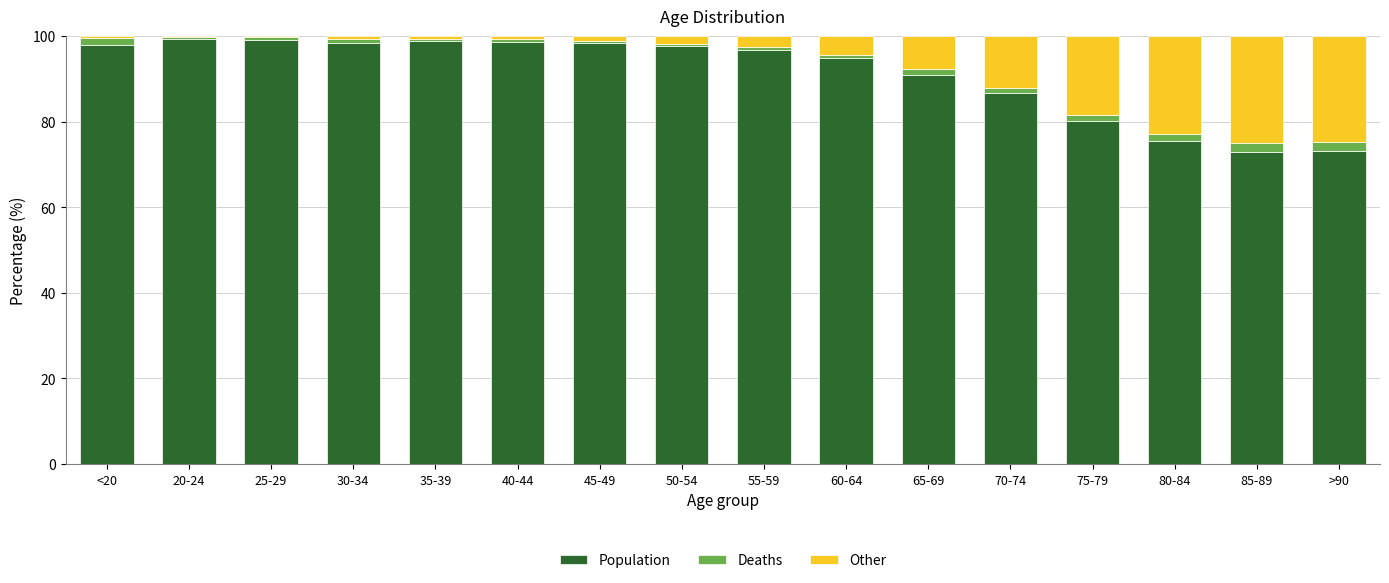

Does the chart contain stacked bars?

Yes